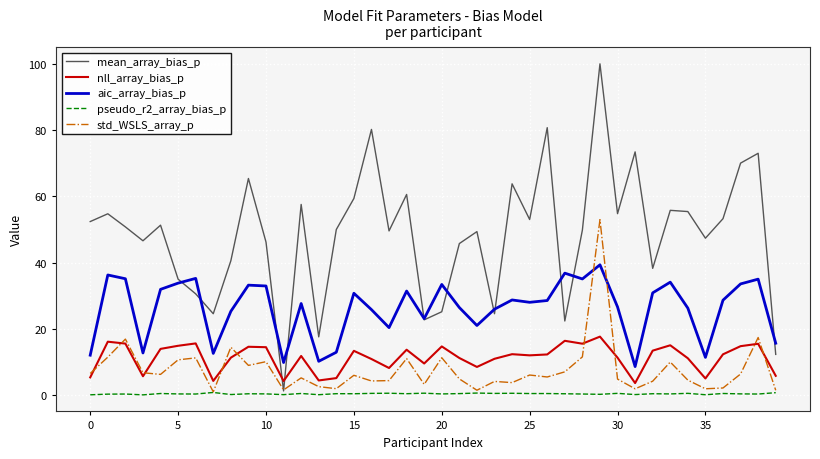

What is the average value of the aic_array_bias_p series?

26.2